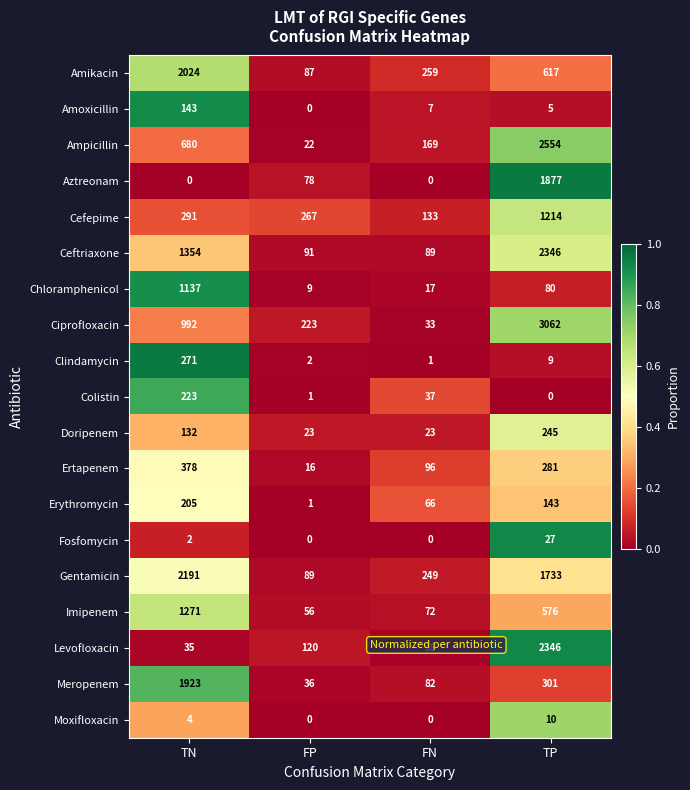

At TN, list the series in order from smallest to largest.

Aztreonam, Fosfomycin, Moxifloxacin, Levofloxacin, Doripenem, Amoxicillin, Erythromycin, Colistin, Clindamycin, Cefepime, Ertapenem, Ampicillin, Ciprofloxacin, Chloramphenicol, Imipenem, Ceftriaxone, Meropenem, Amikacin, Gentamicin